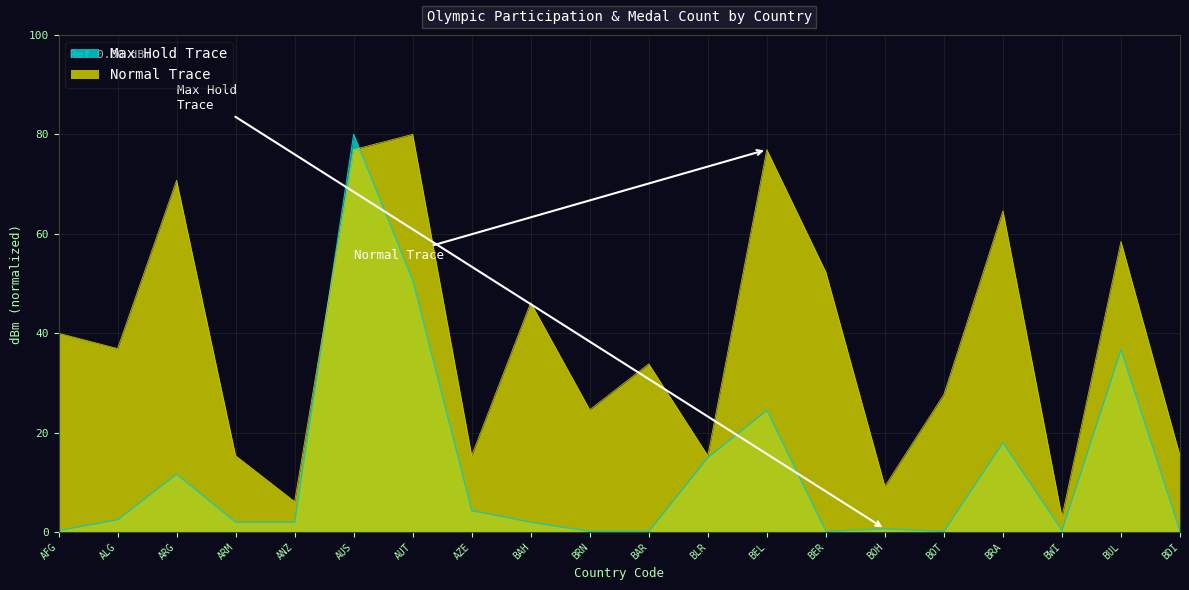

What is the difference between the highest and lowest values at BWI?

2.7